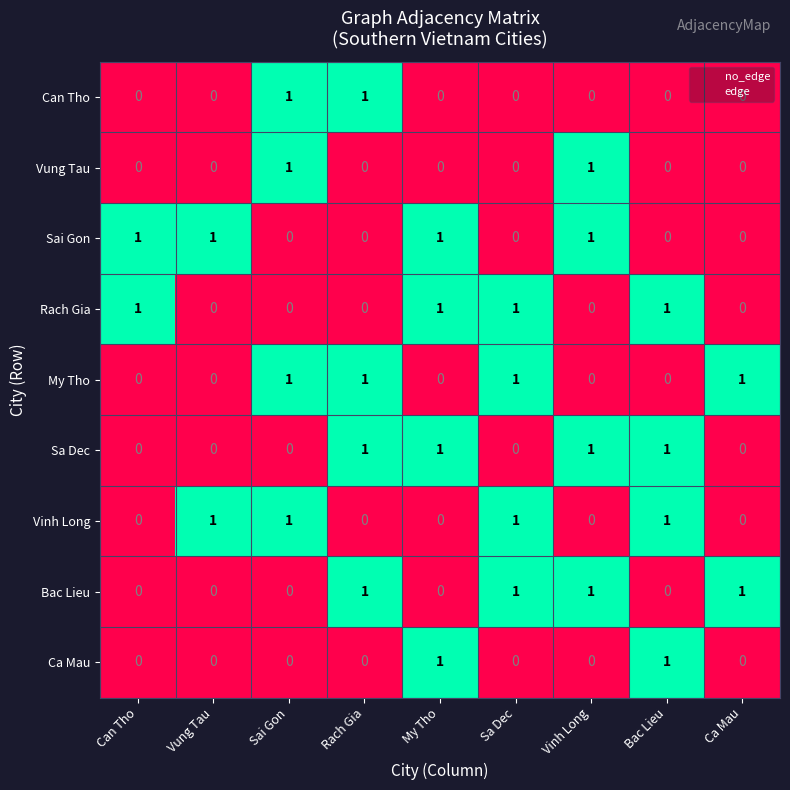

At how many categories does at least one series exceed 0?

9